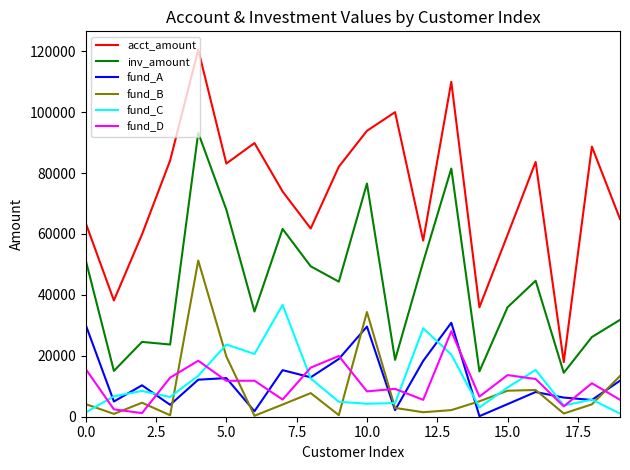

Which series has the largest range (max minus min)?

acct_amount